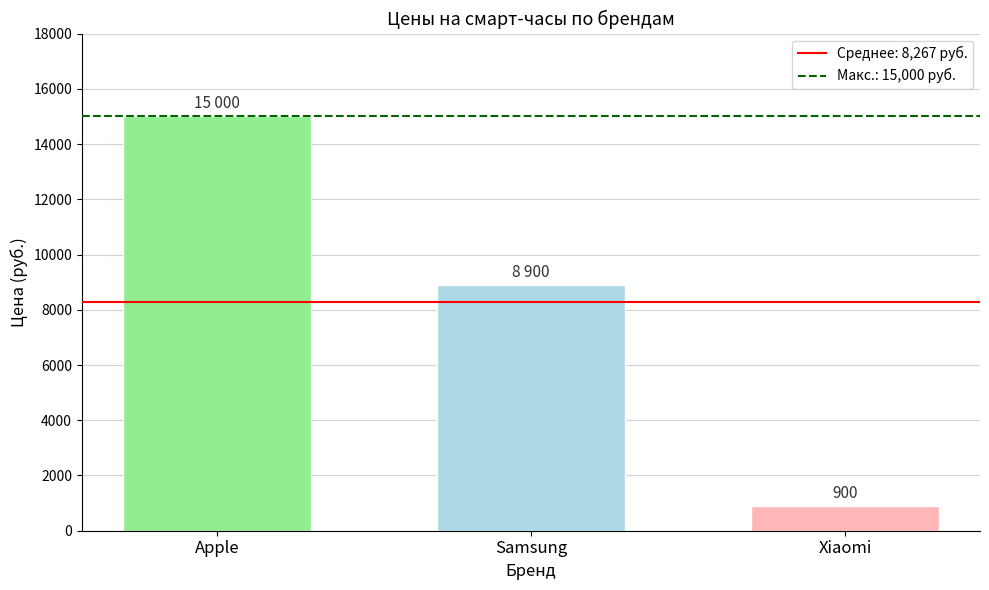

Which label corresponds to the smallest value in the chart?

Xiaomi